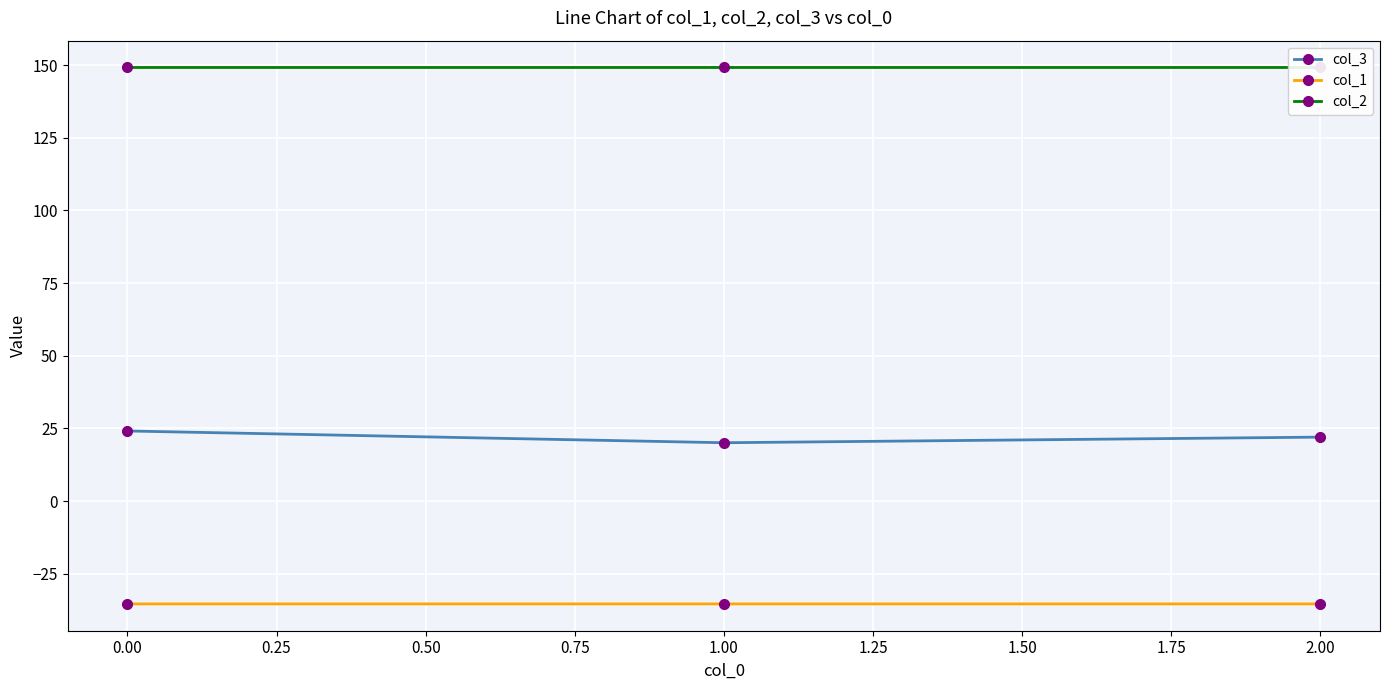

What are all the series names shown in the legend?

col_3, col_1, col_2